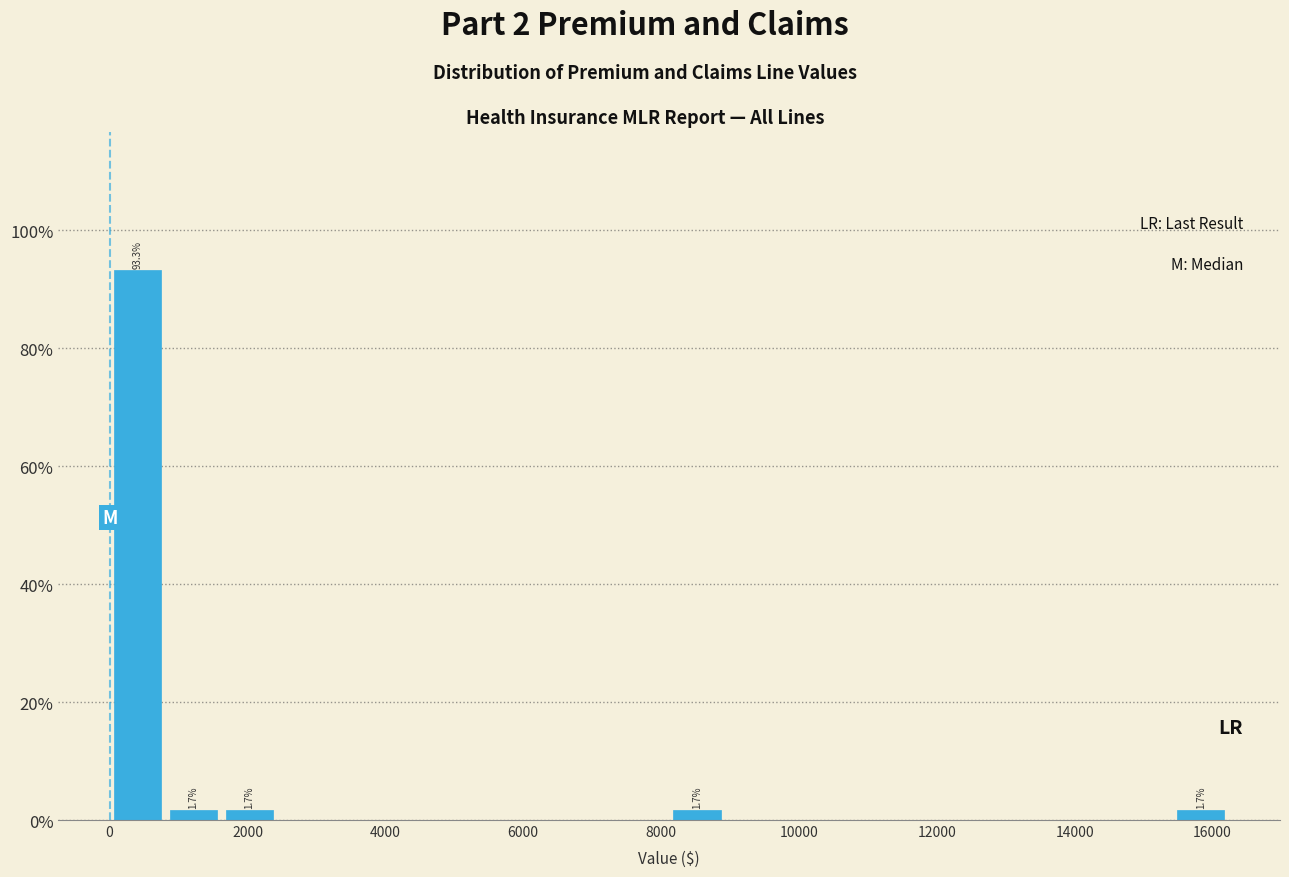

Over which range of the x-axis is the bar tallest?

0 to 800